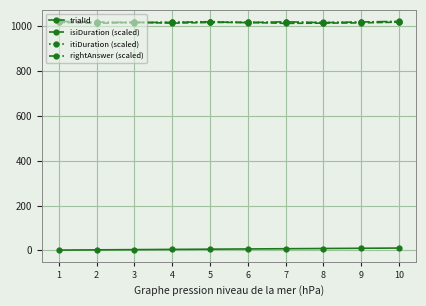

True or false: itiDuration (scaled) and trialId cross at least once.

False